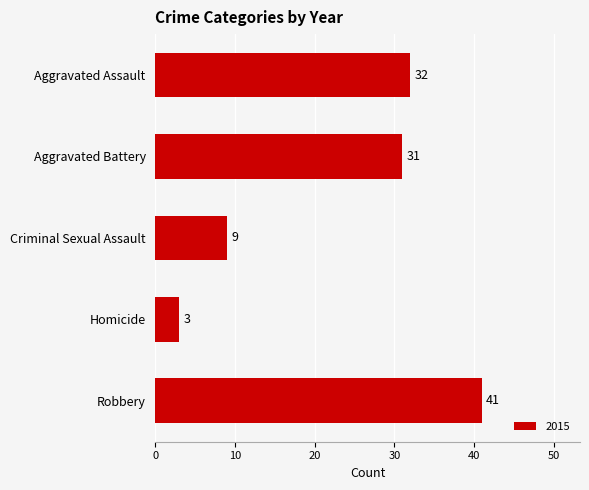

What is the value of the 1st bar from the top?

32